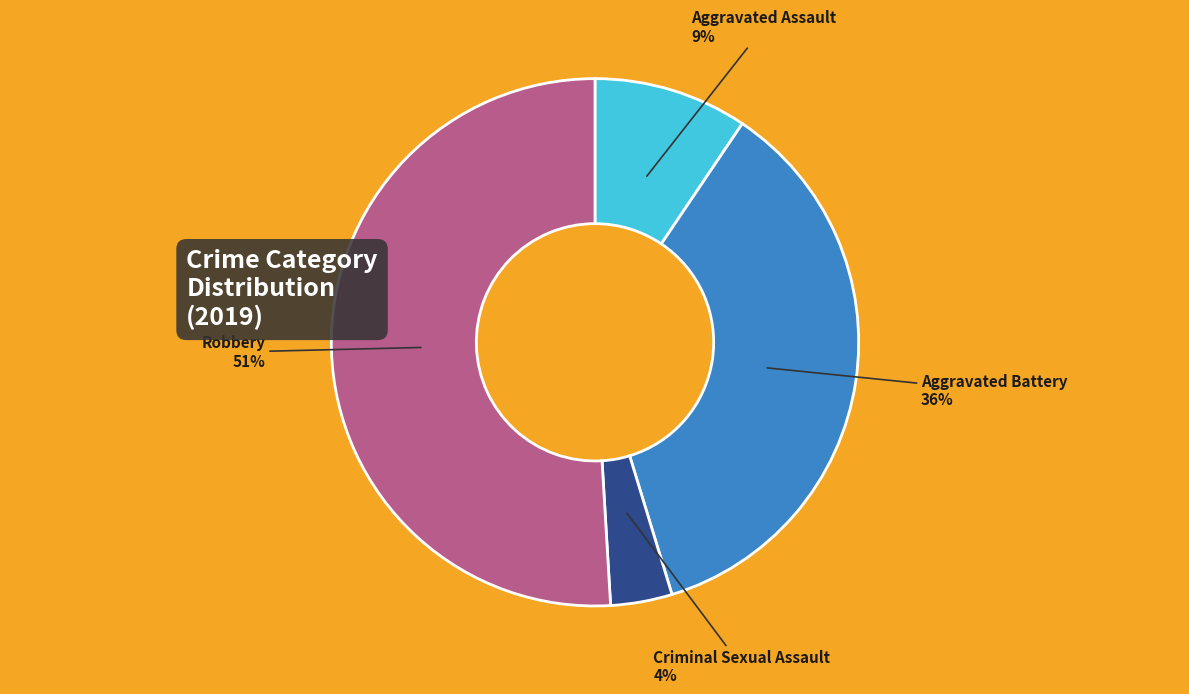

Is it true that Aggravated Battery is 46% of the pie?

False